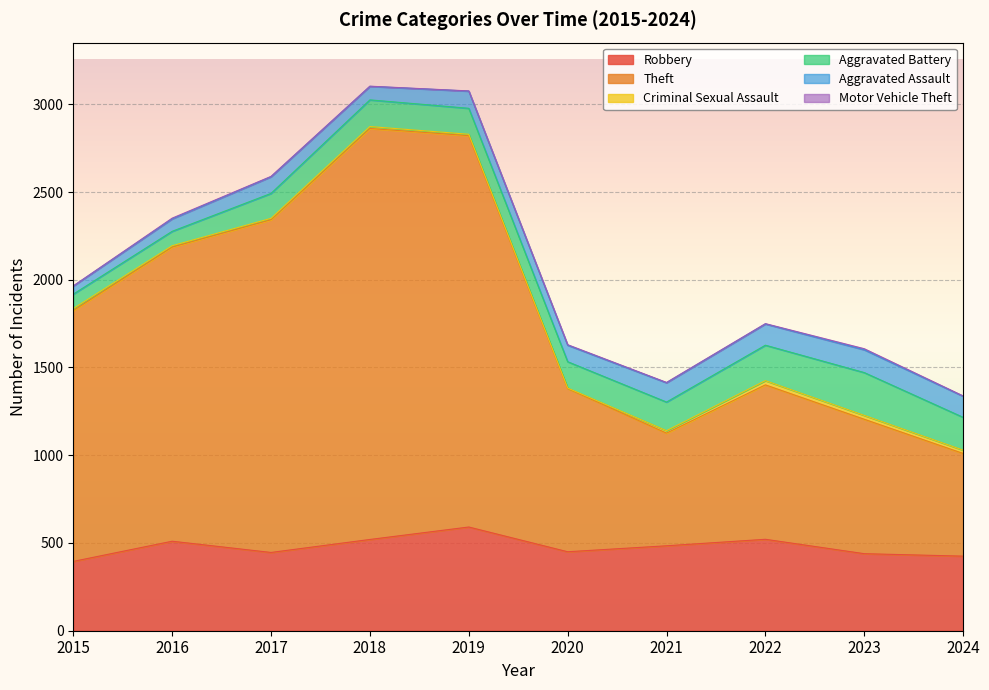

At which label does Robbery reach its peak?

2019